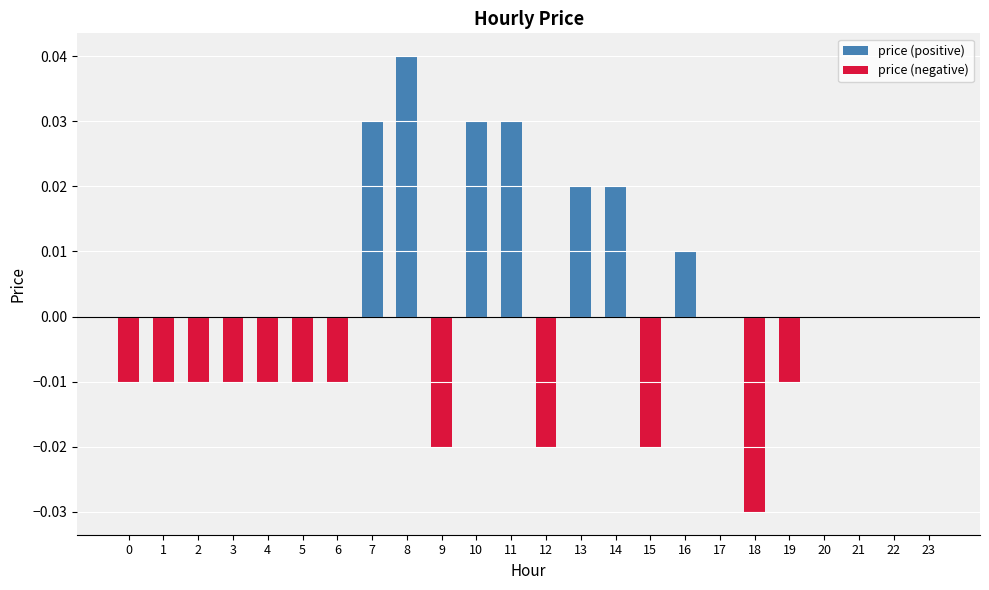

Between 0 and 14, which series saw the biggest shift?

price (positive)